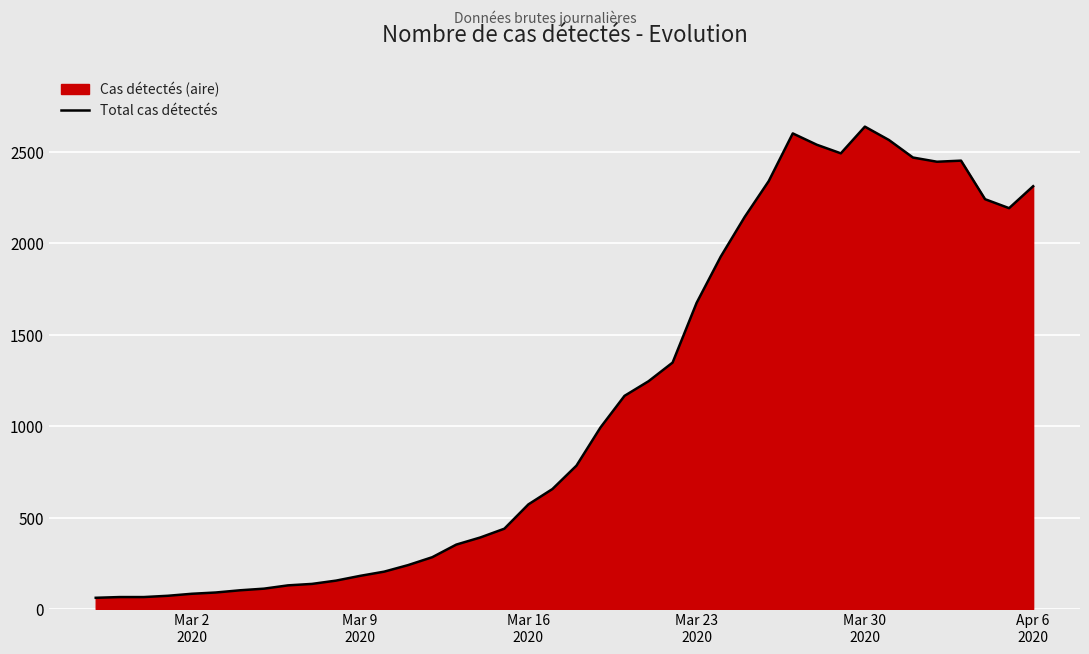

What is the approximate value at Mar 2
2020?

83